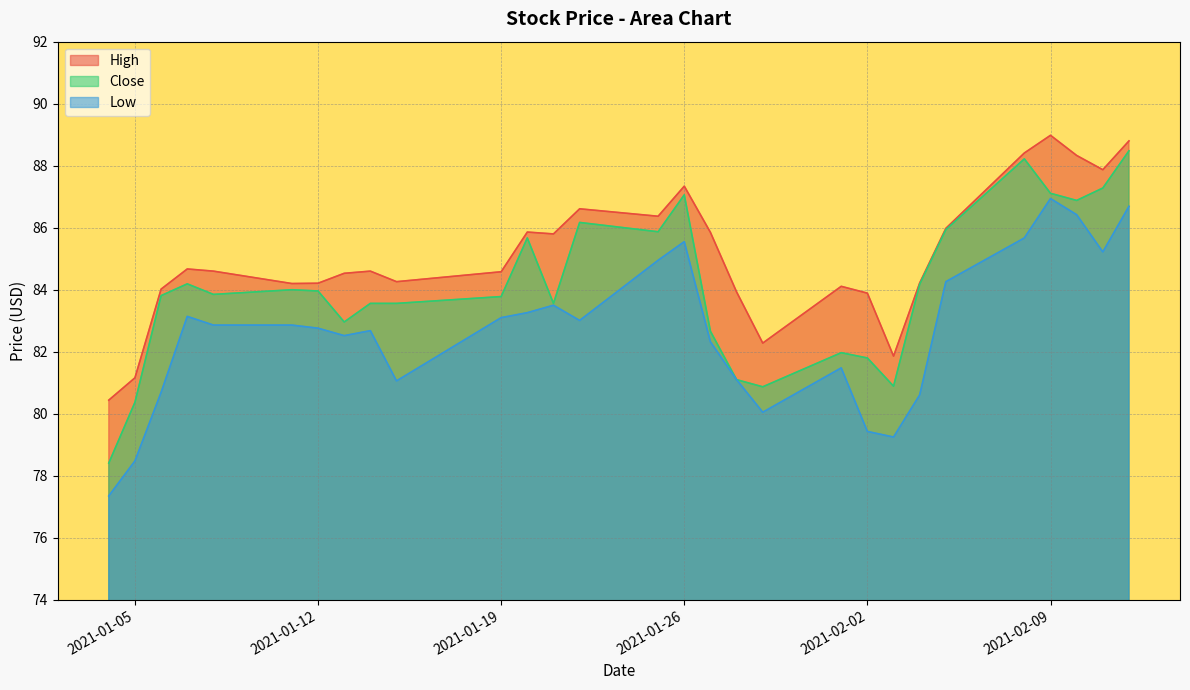

At which label does High reach its peak?

2021-02-09